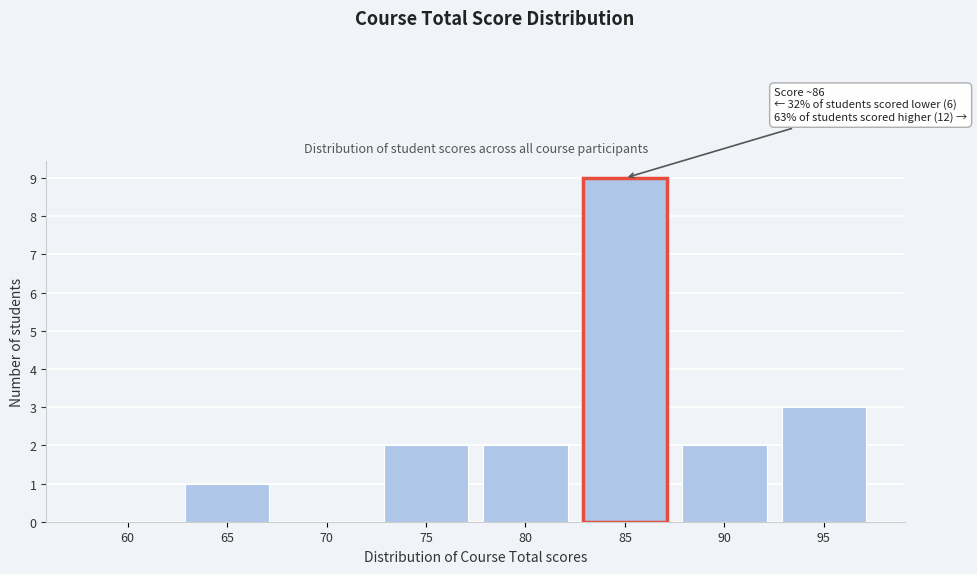

Reading left to right, extract all data points from this chart.

60=0	65=1	70=0	75=2	80=2	85=9	90=2	95=3